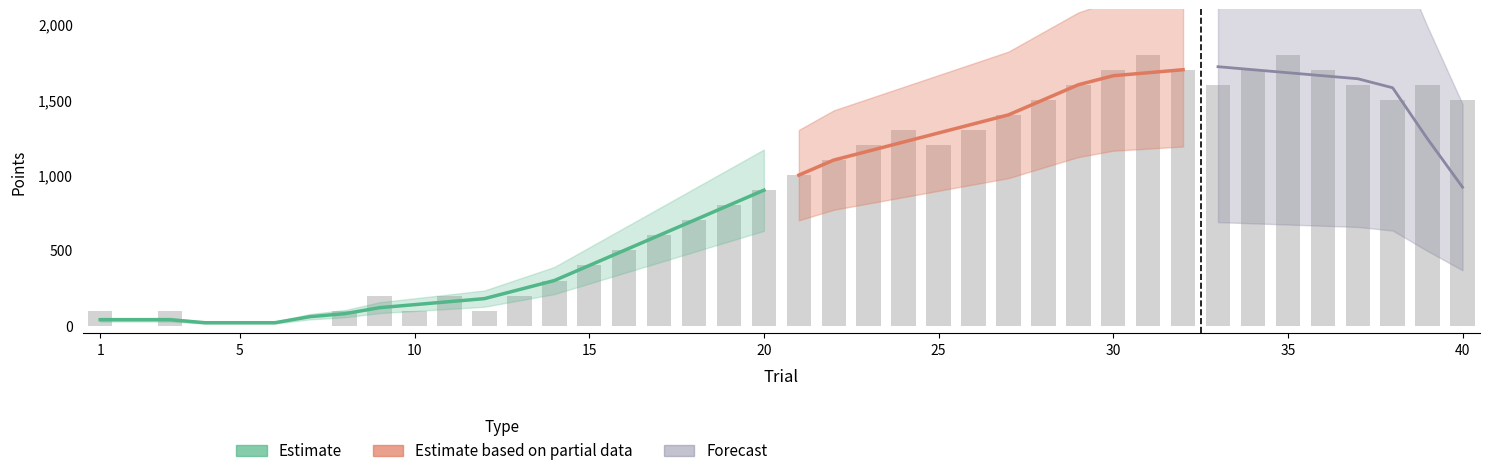

What is the average value?

878